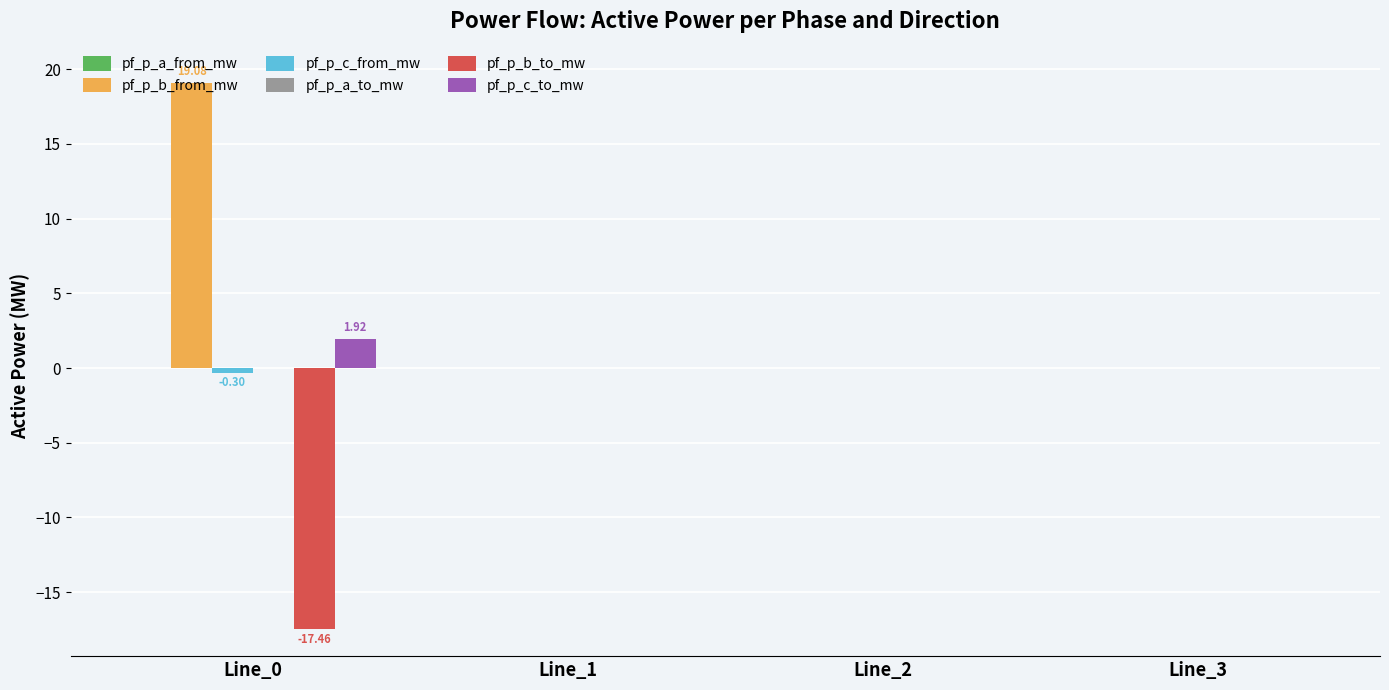

Which series has the largest total across all categories?

pf_p_b_from_mw